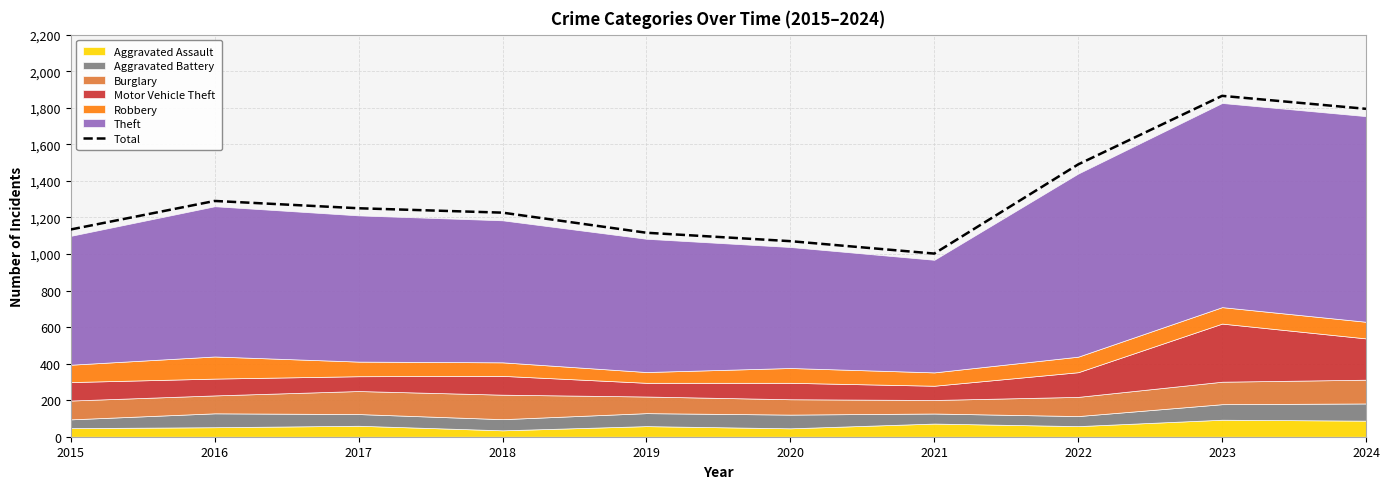

Does the chart display data point markers on the line(s)?

No